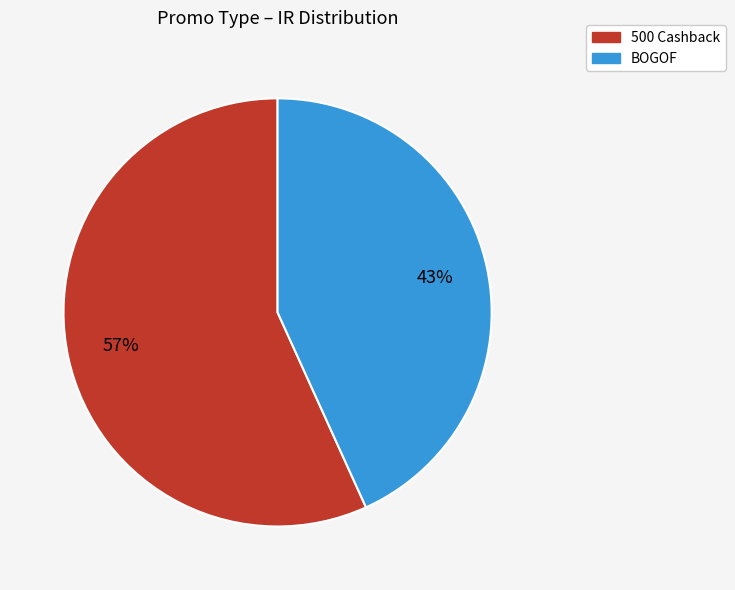

Between 500 Cashback and BOGOF, which is larger?

500 Cashback